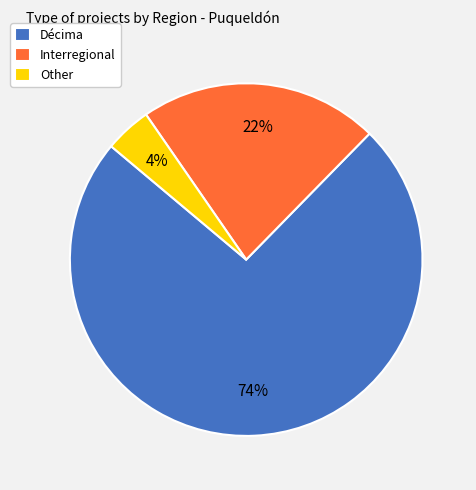

Is there any slice that represents more than half of the pie?

Yes